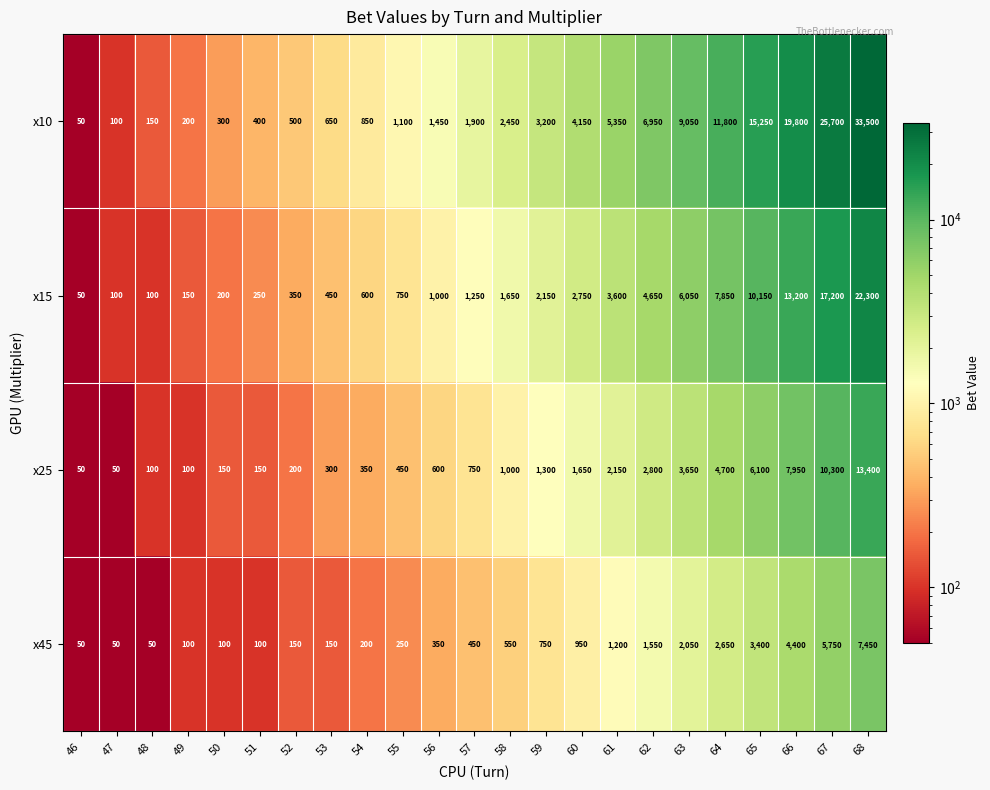

What is the approximate value of x25 at 52?

200